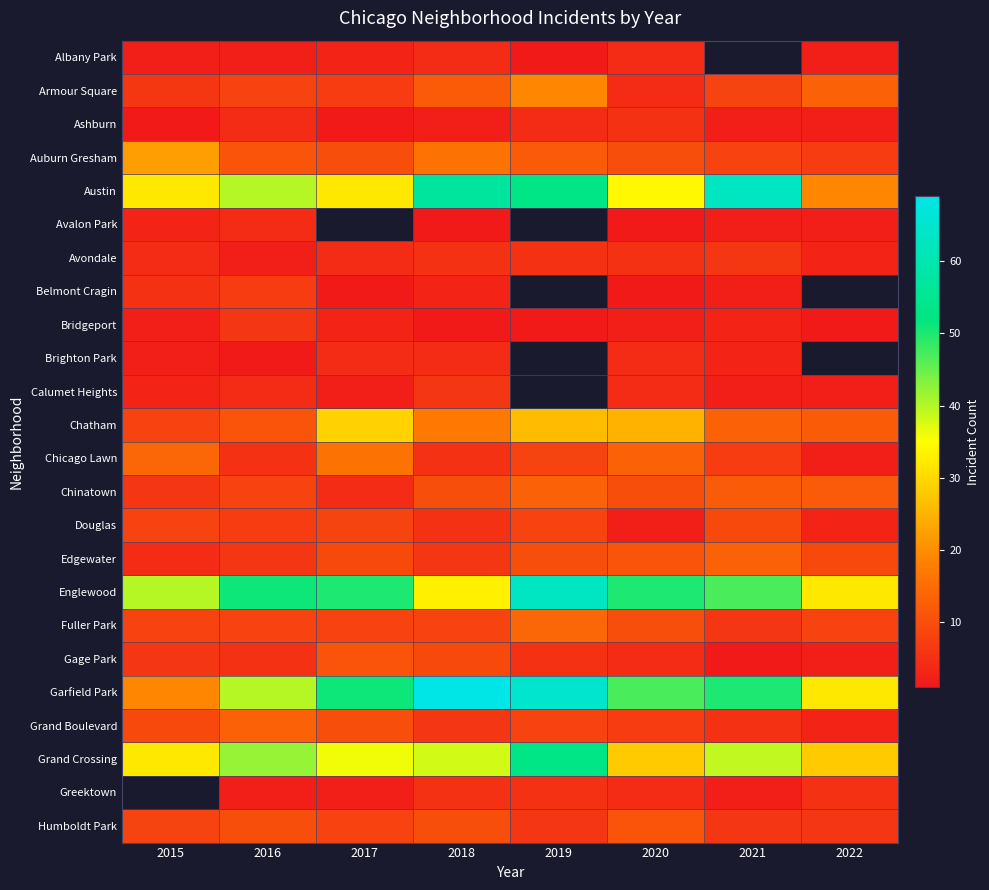

Which category has the highest value across all series?

2018